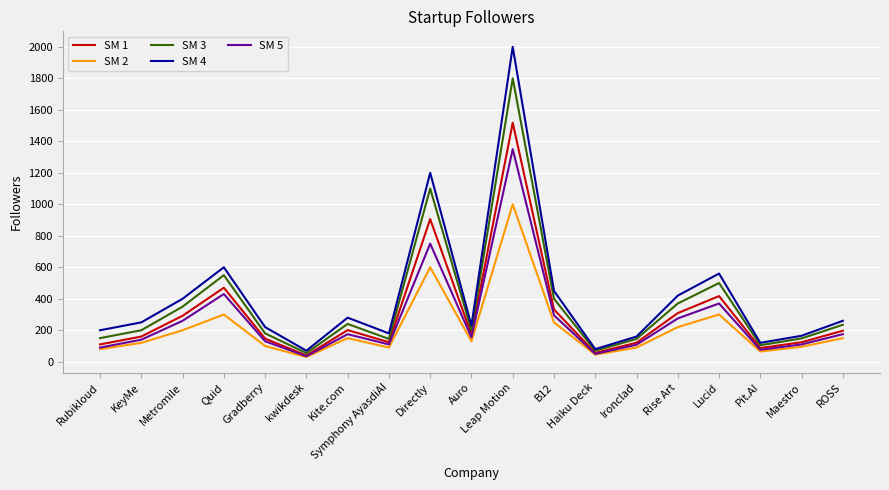

What is the total value across all series at Metromile?

1502